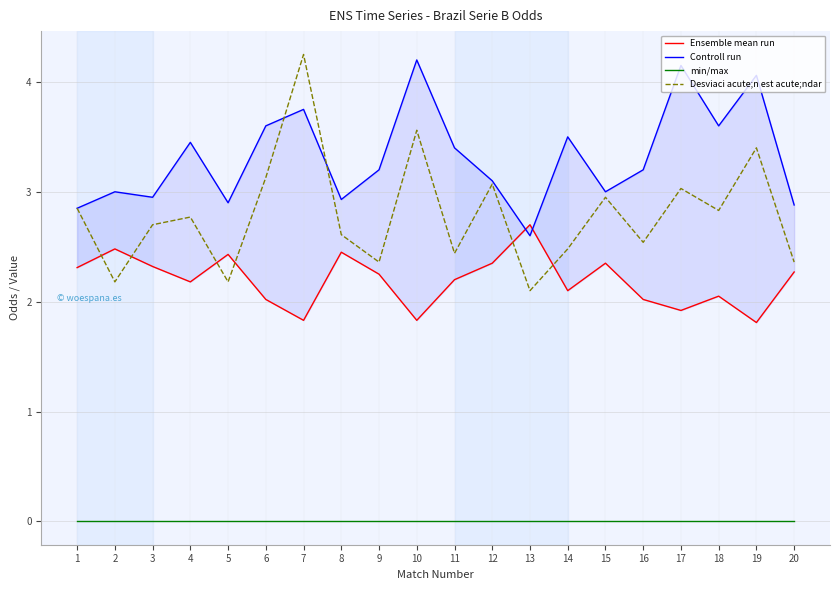

What is the difference between the highest and lowest values at 8?

2.9